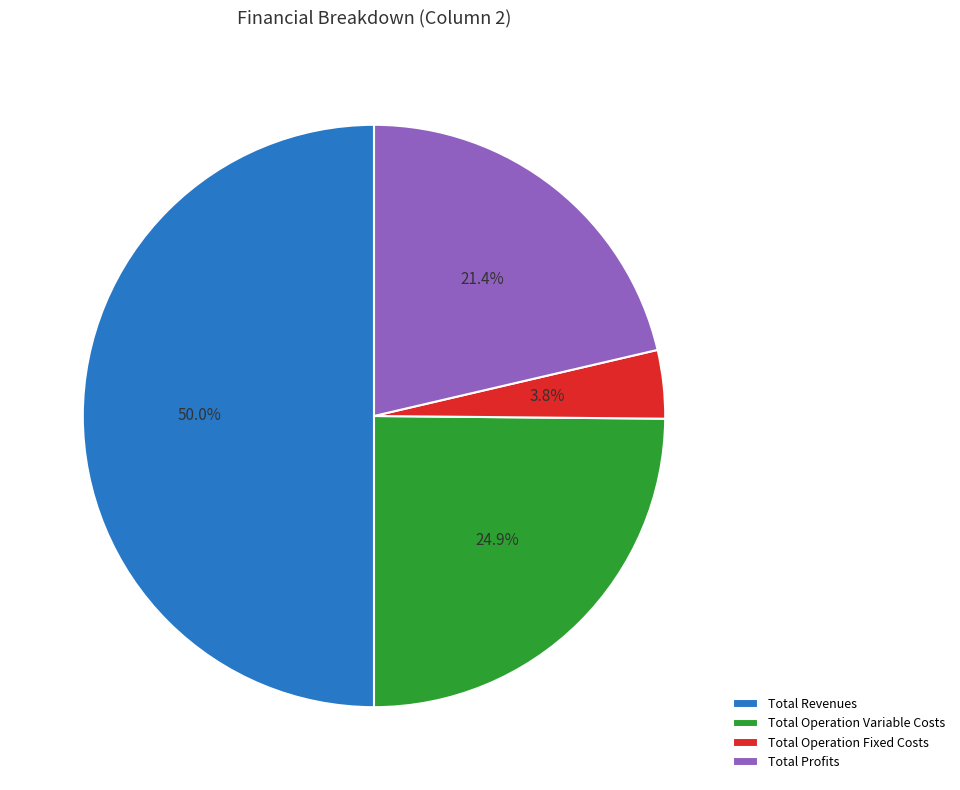

To the nearest percent, what is the difference between the Total Operation Variable Costs and Total Revenues slice percentages?

25%